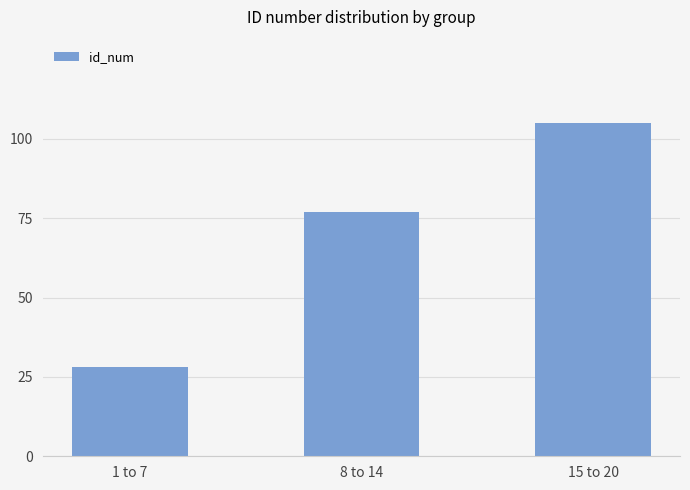

Rank the categories by value from lowest to highest.

1 to 7, 8 to 14, 15 to 20